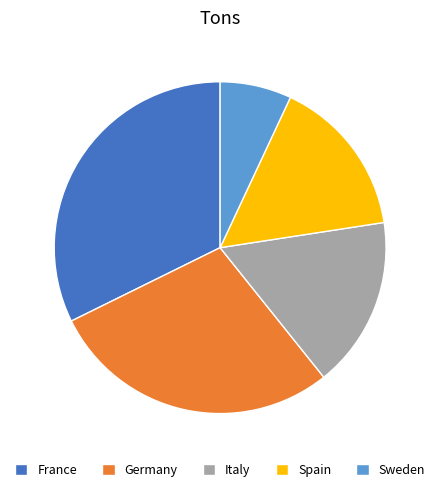

Which category has the smallest portion of the pie?

Sweden